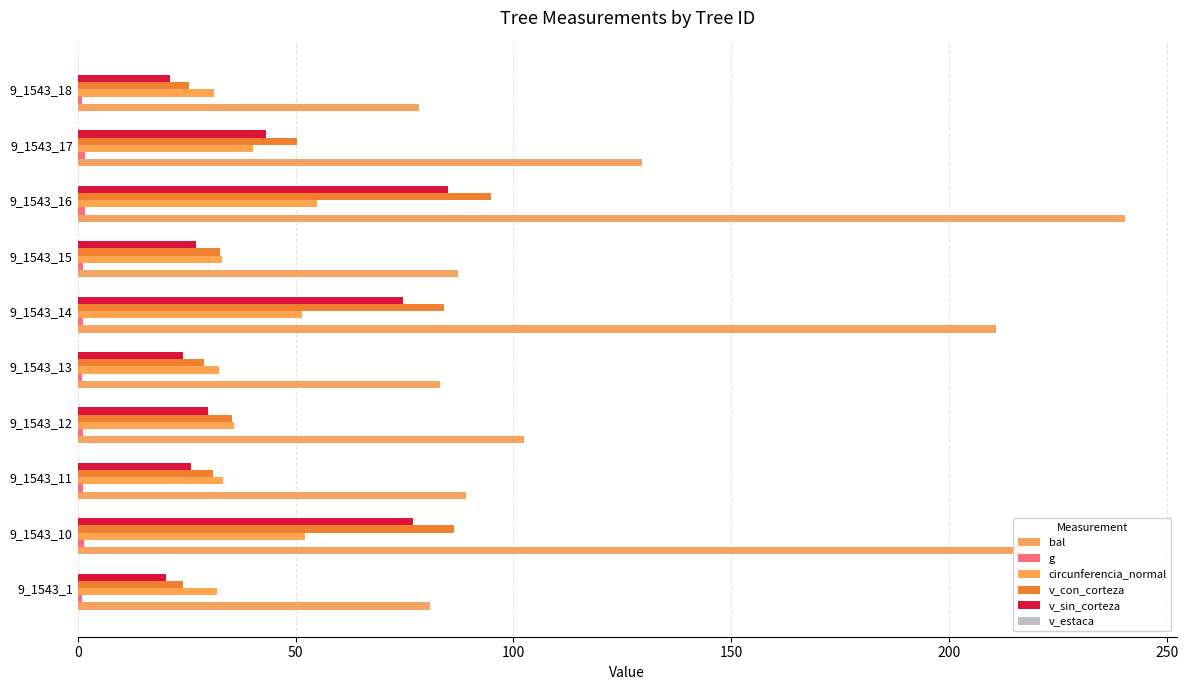

Count the number of data series in this chart.

5